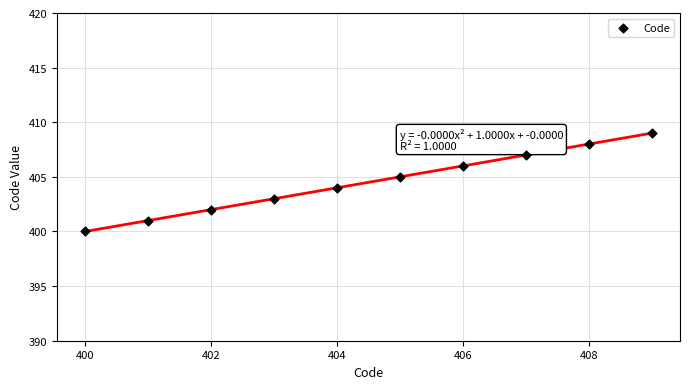

What is the average X value?

404